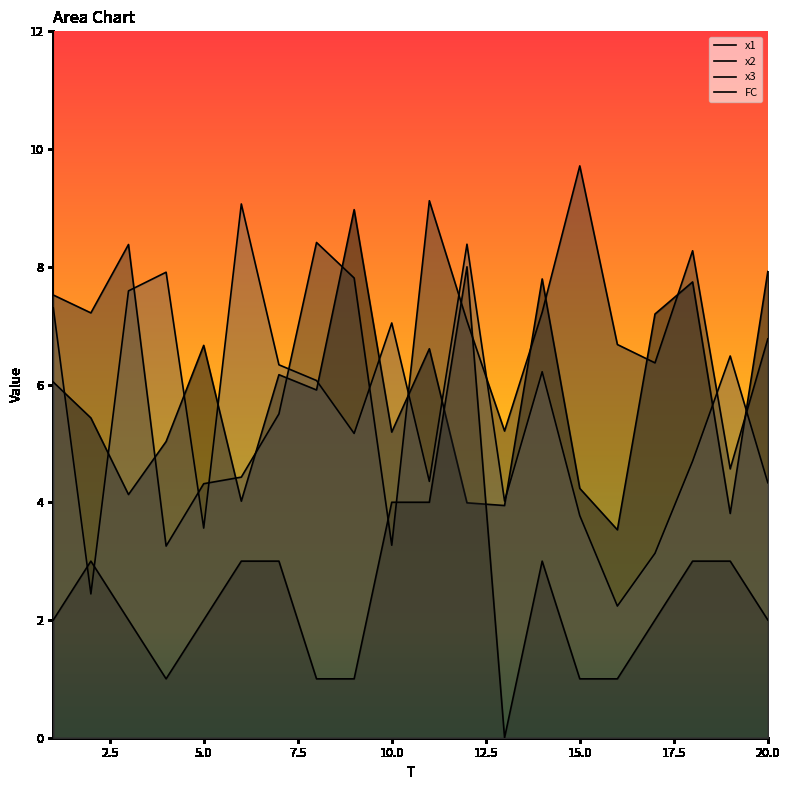

True or false: FC and x1 intersect in this chart.

True